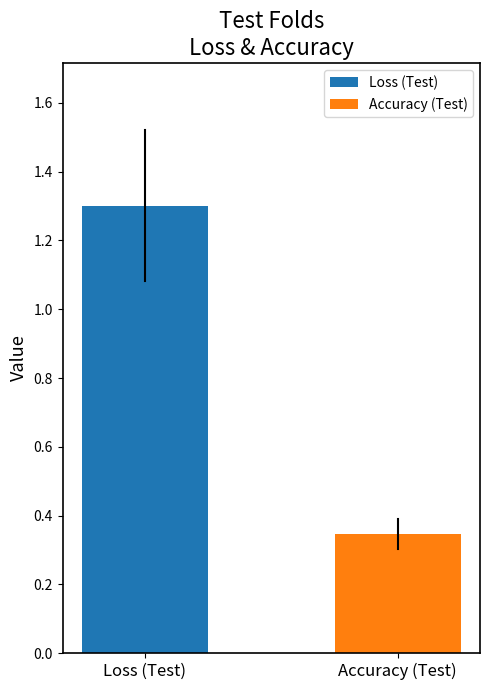

What is the value of the 1st bar from the left?

1.3